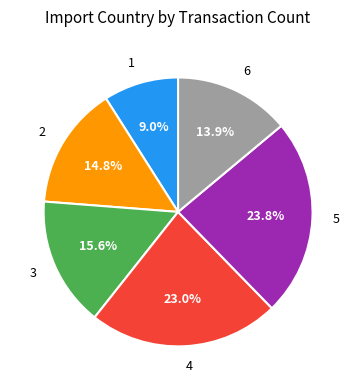

Is there any slice that represents more than half of the pie?

No